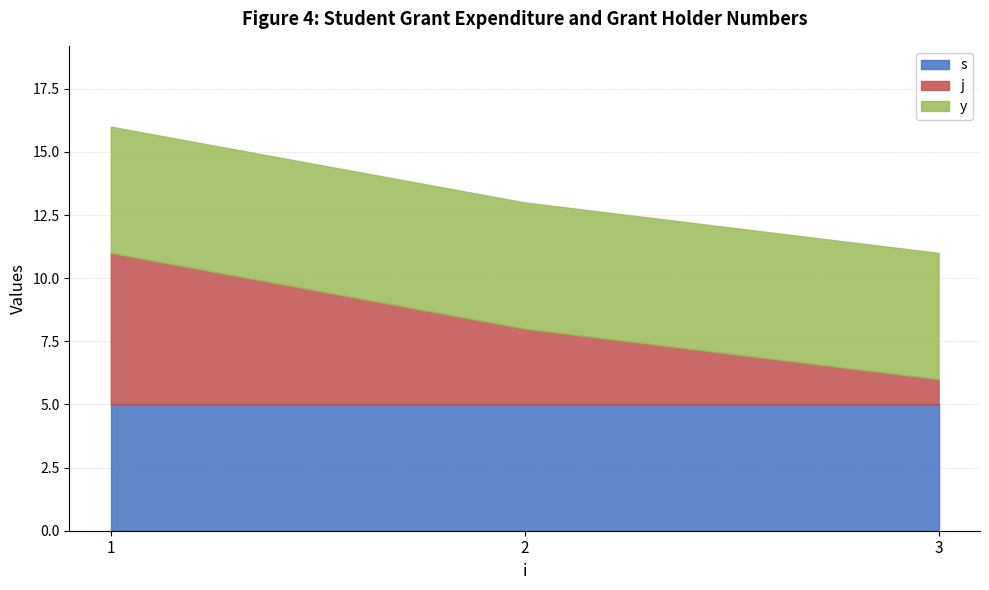

What is the lowest value of the j series?

1